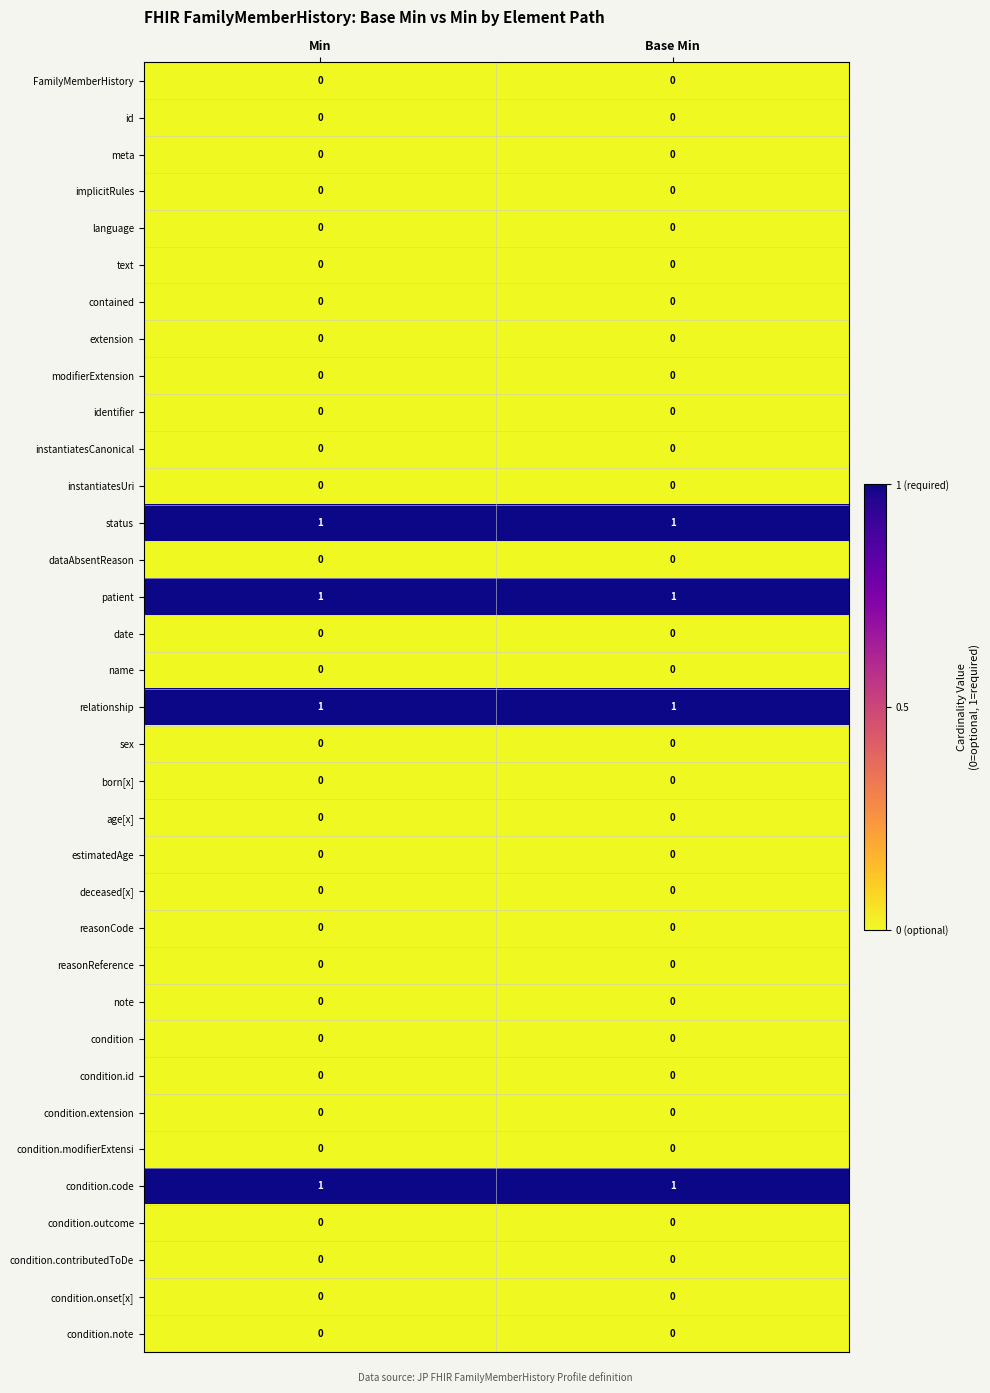

What is the total value across all series at Min?

4